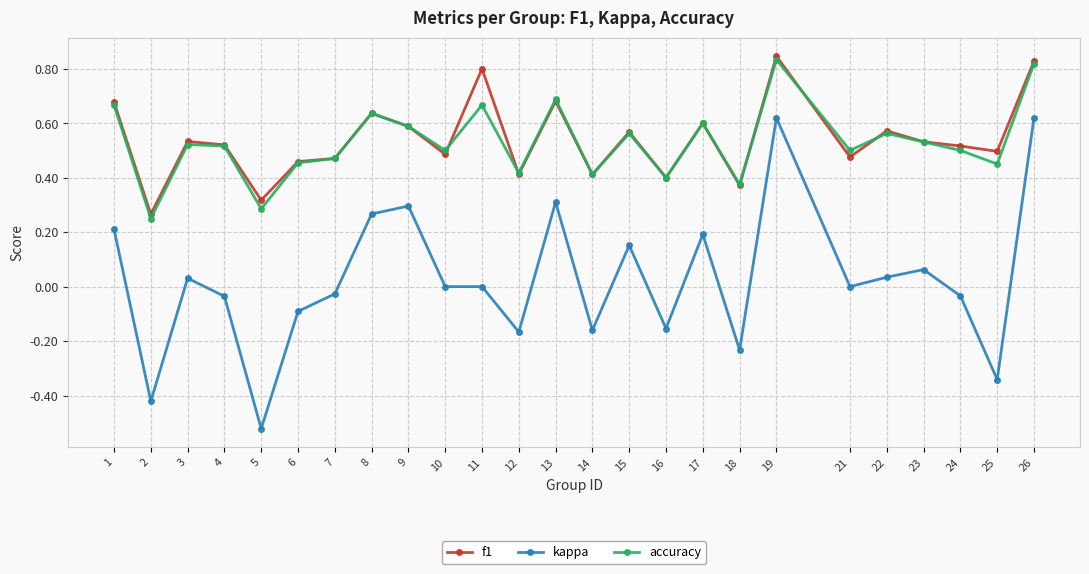

Which category has the lowest value across all series?

5